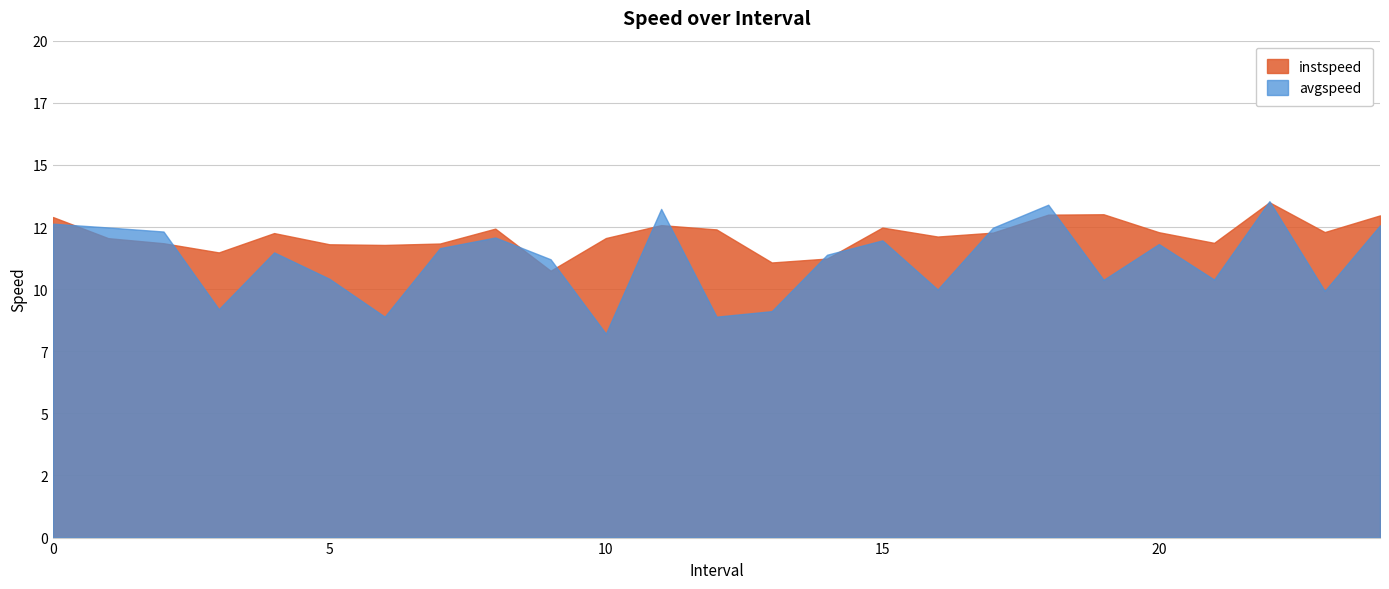

What is the total value across all series at 21?

22.2